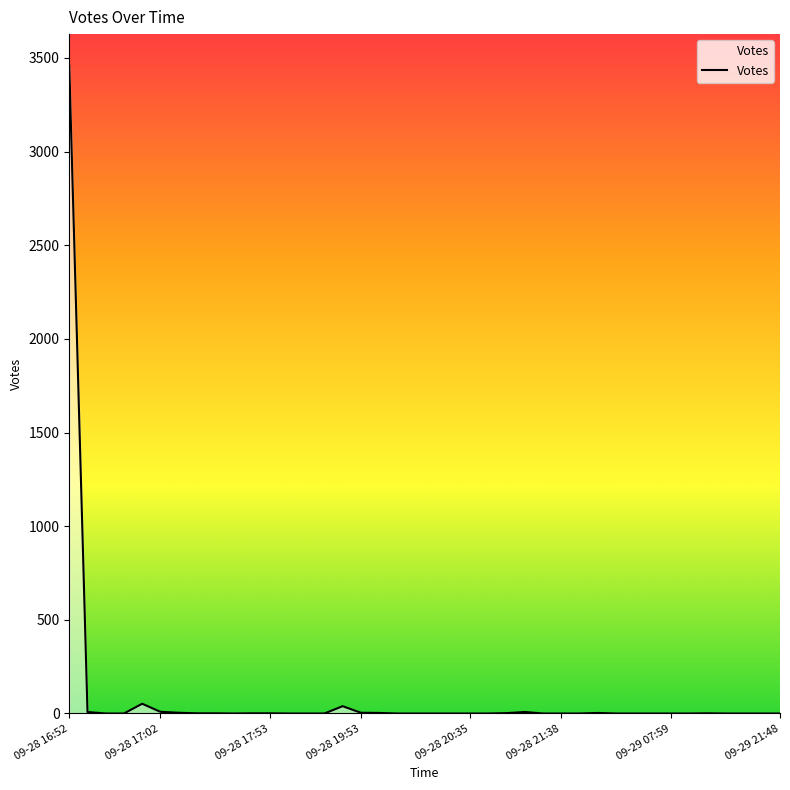

What is the greatest value displayed?

3454